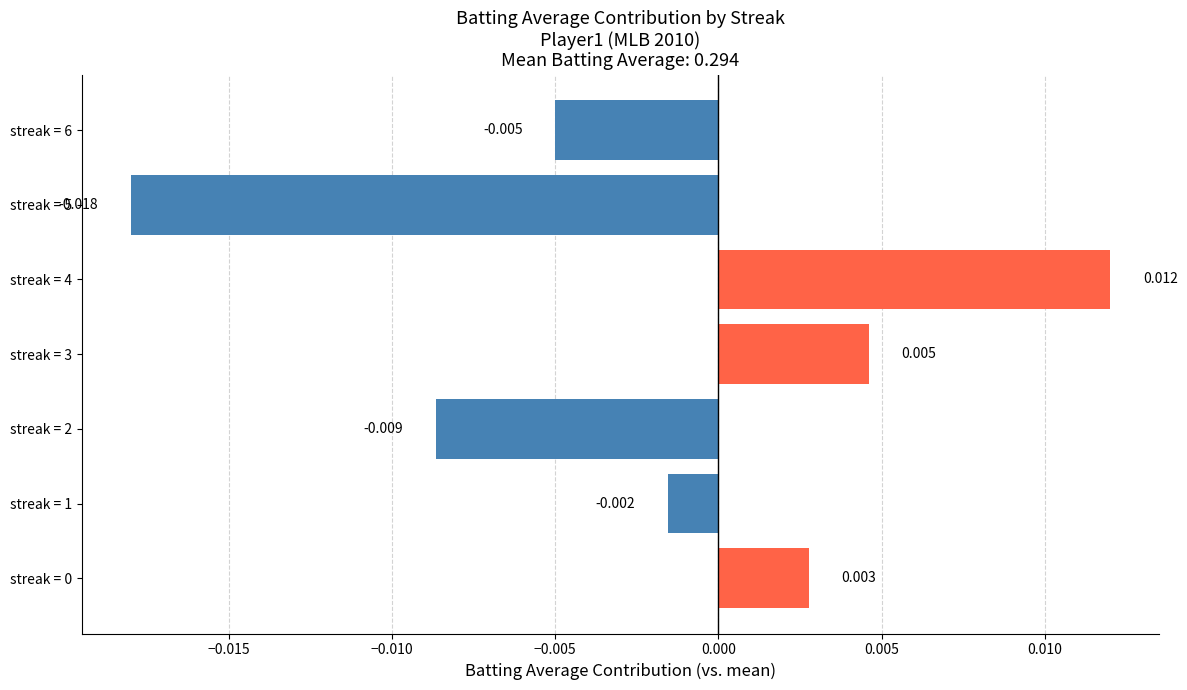

How many values are below 0?

4